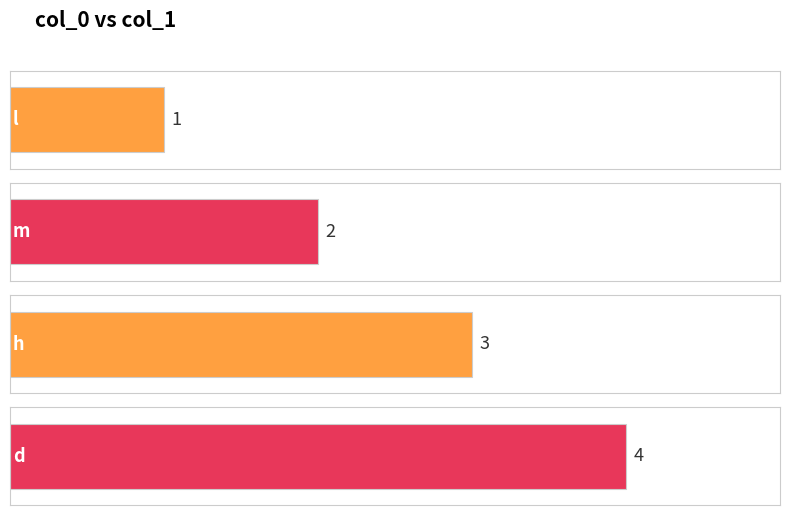

Reading right to left, transcribe all the data shown in this chart.

d=4	h=3	m=2	l=1